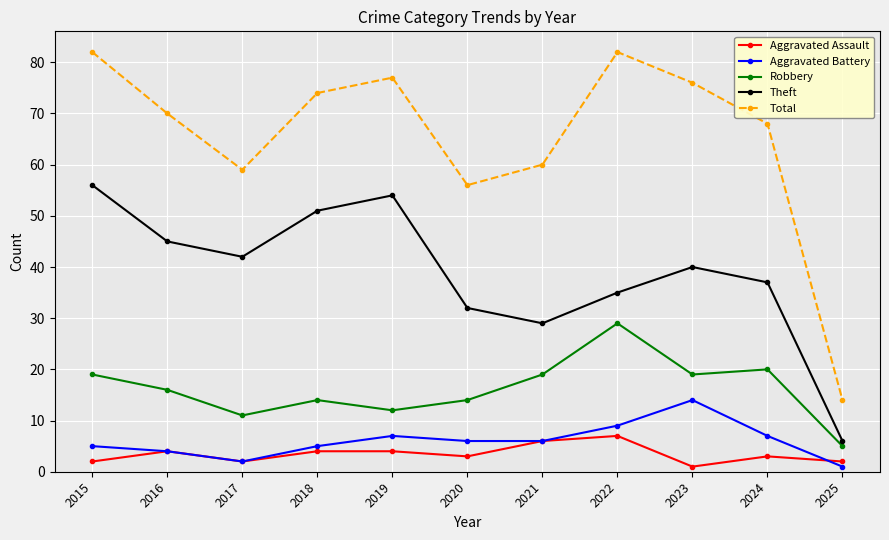

True or false: Aggravated Battery and Total intersect in this chart.

False